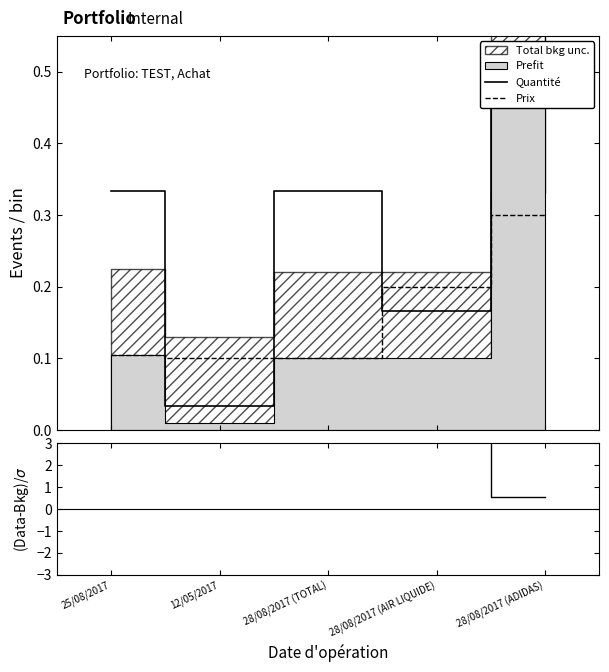

What is the highest value of the Prix series?

0.3